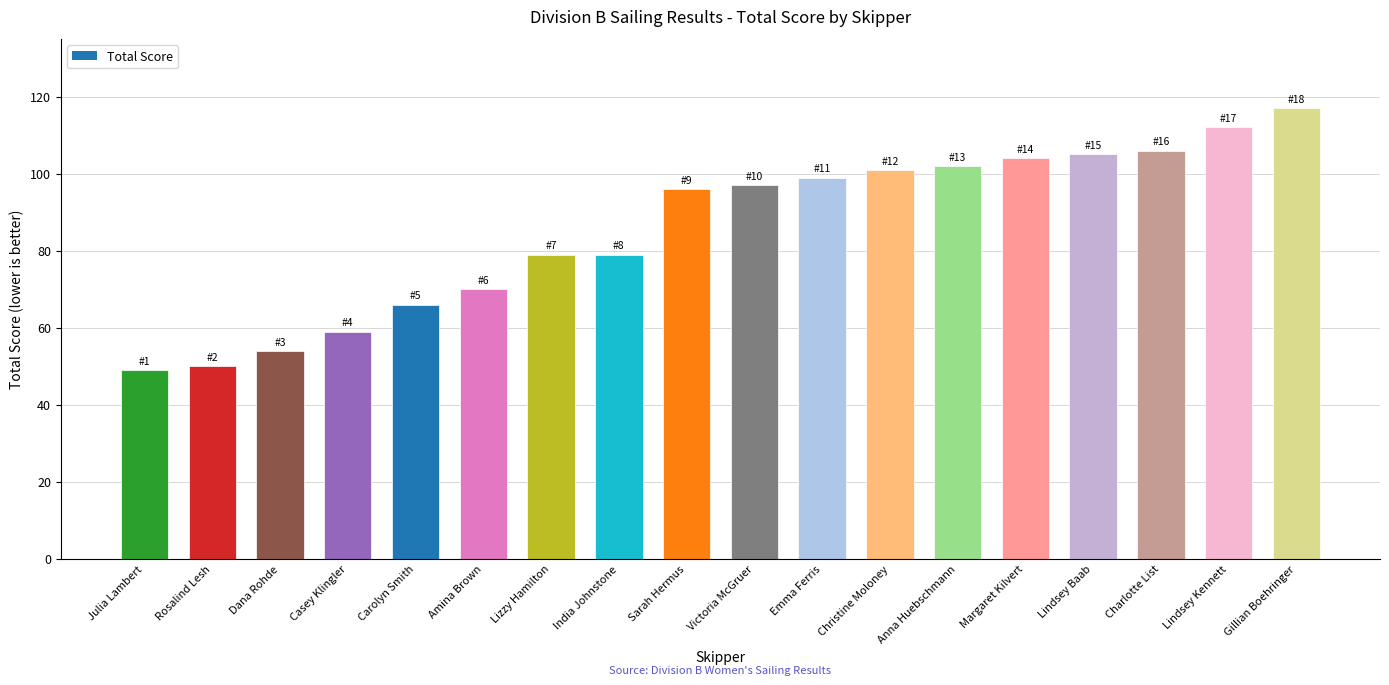

Between Julia Lambert and Margaret Kilvert, which is larger?

Margaret Kilvert